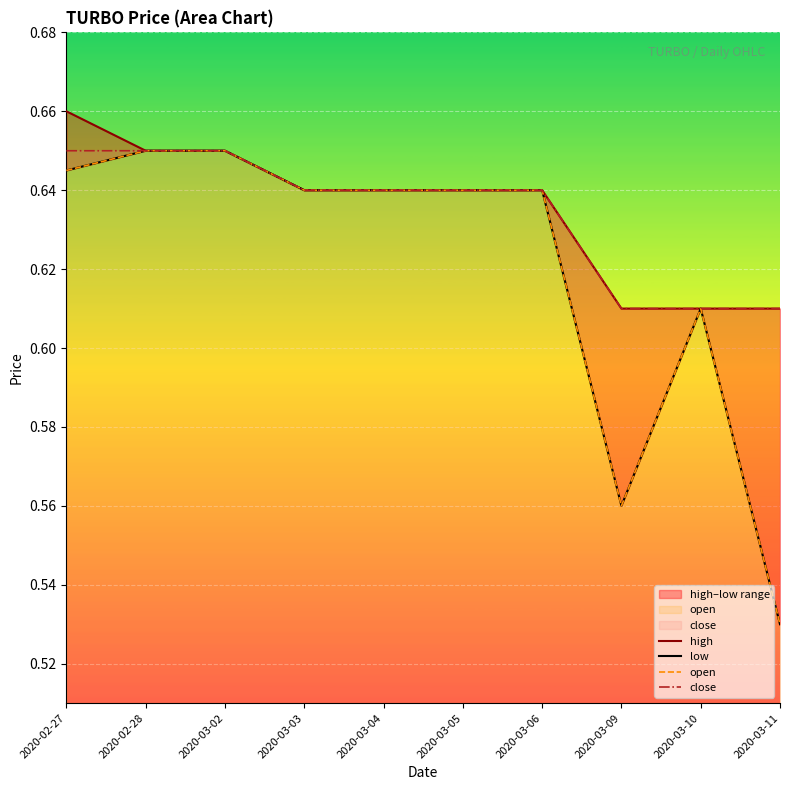

What is the sum of all low values?

6.2